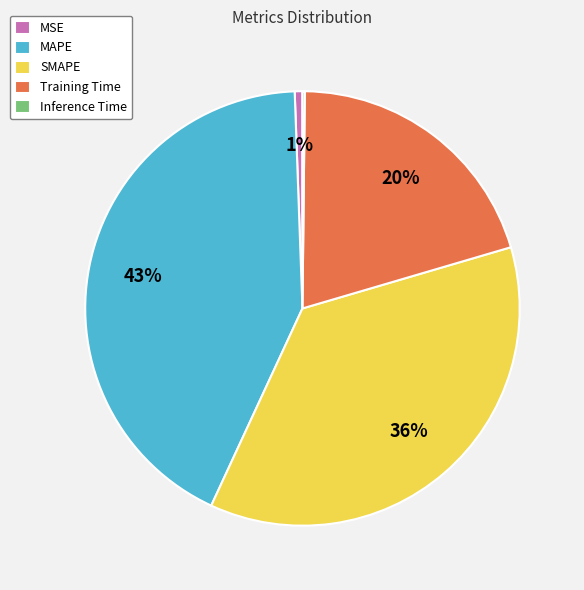

To the nearest percent, what is the average slice percentage?

20%